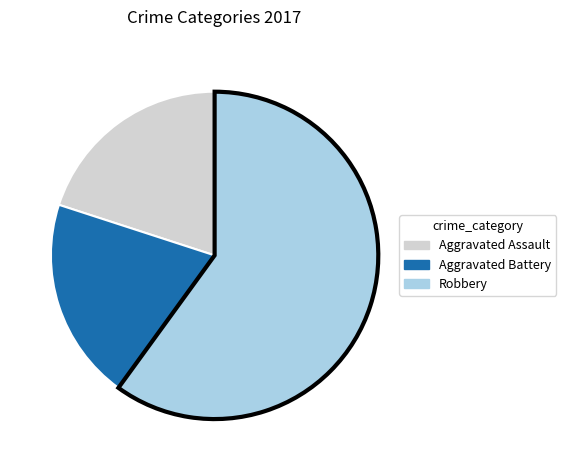

Is the sum of Robbery and Aggravated Assault greater than half?

Yes